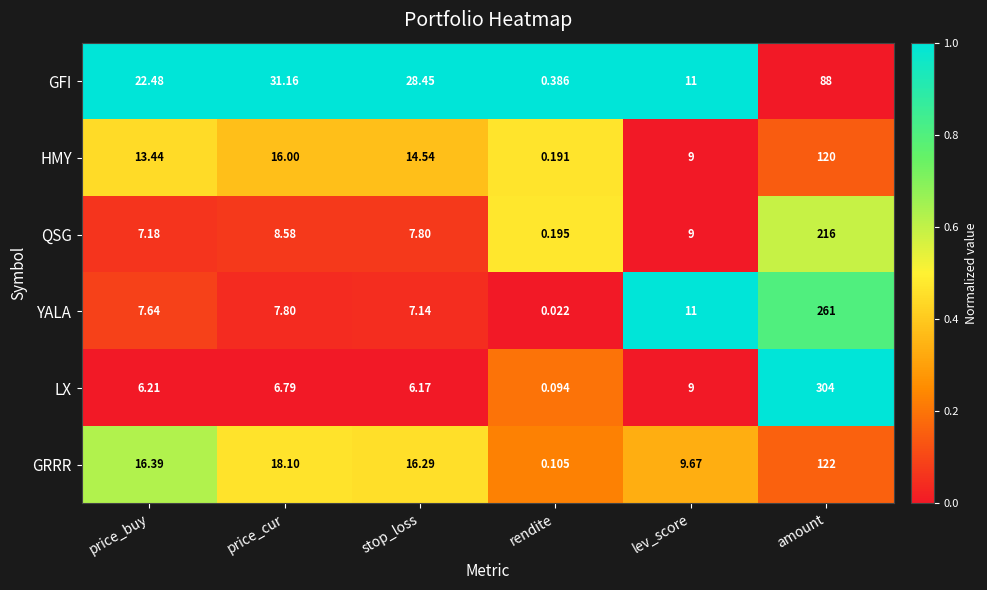

At price_cur, list the series in order from smallest to largest.

LX, YALA, QSG, HMY, GRRR, GFI